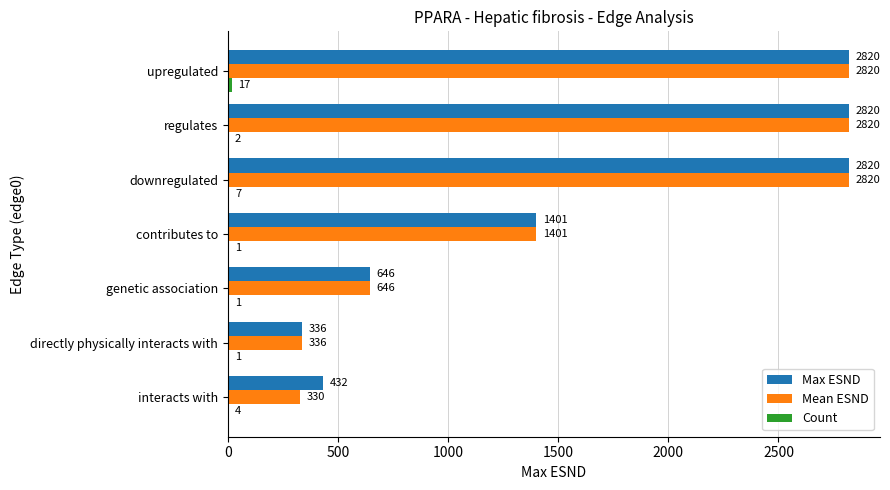

What value does the Max ESND series have at downregulated, to the nearest 100?

2800